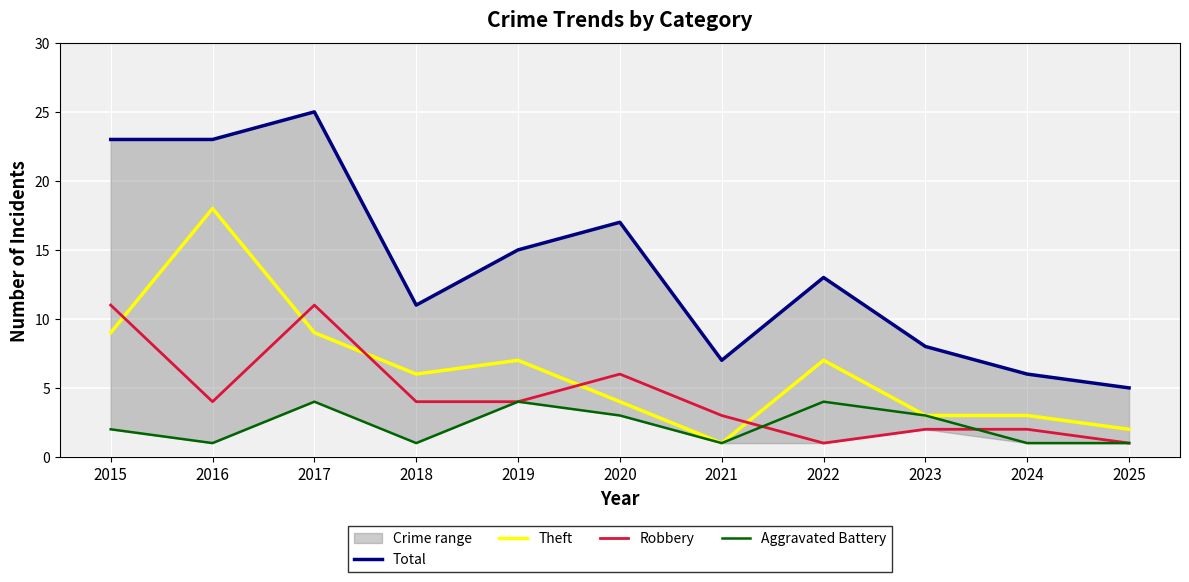

At how many categories does at least one series exceed 24?

1